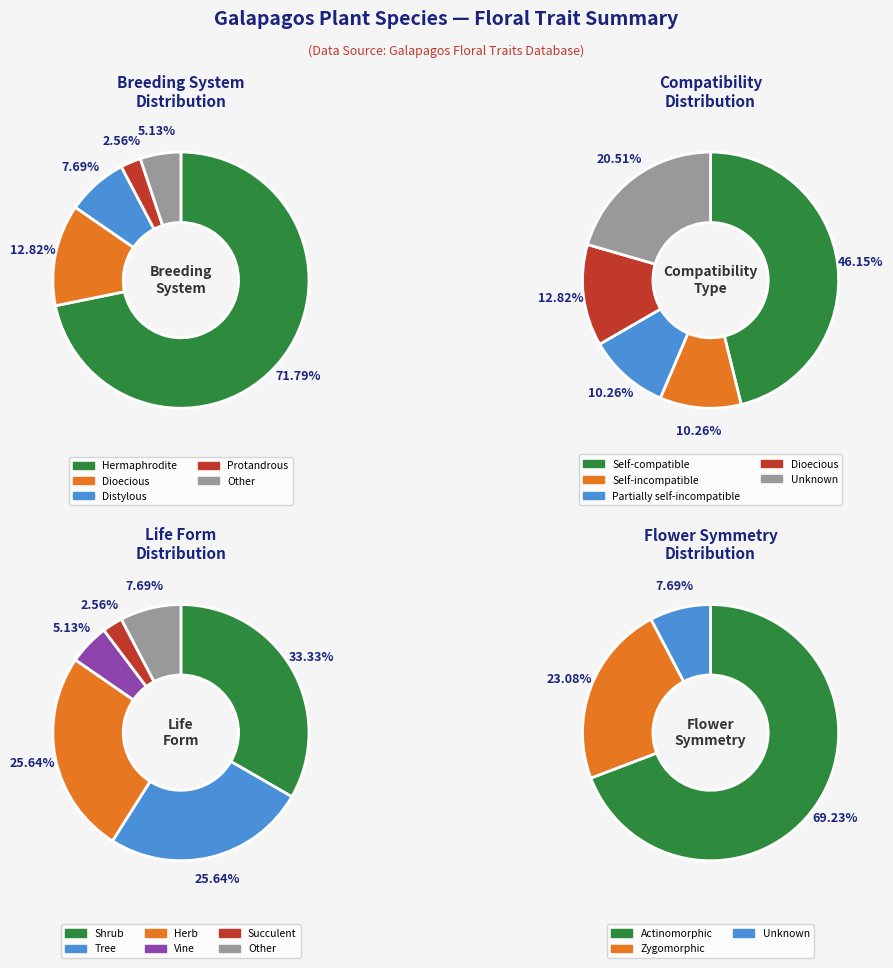

To the nearest percent, what percentage of the pie is Other?

5%